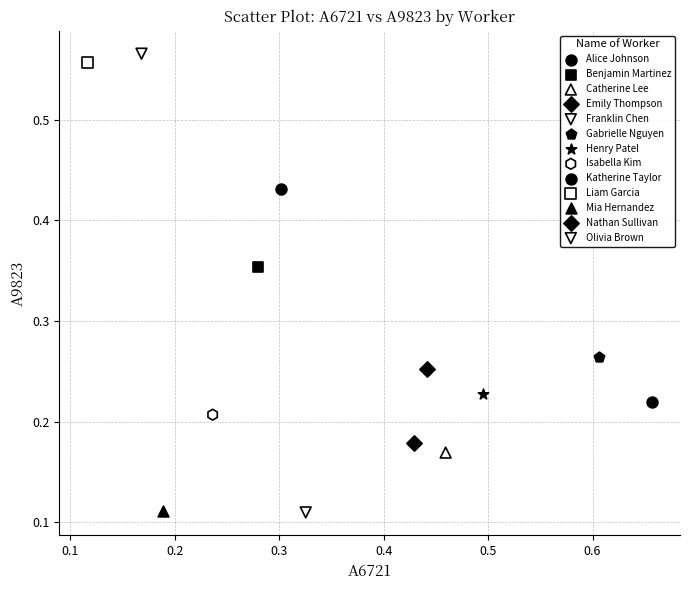

Which series contains the highest Y value?

Olivia Brown